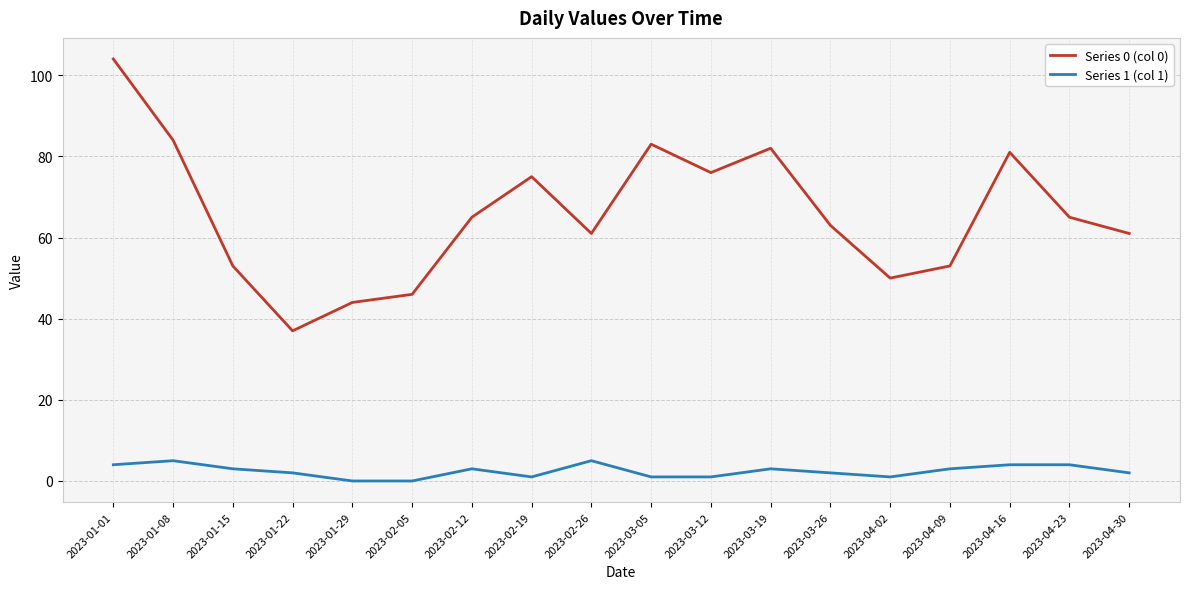

At which category does Series 0 (col 0) reach its first local valley?

2023-01-22